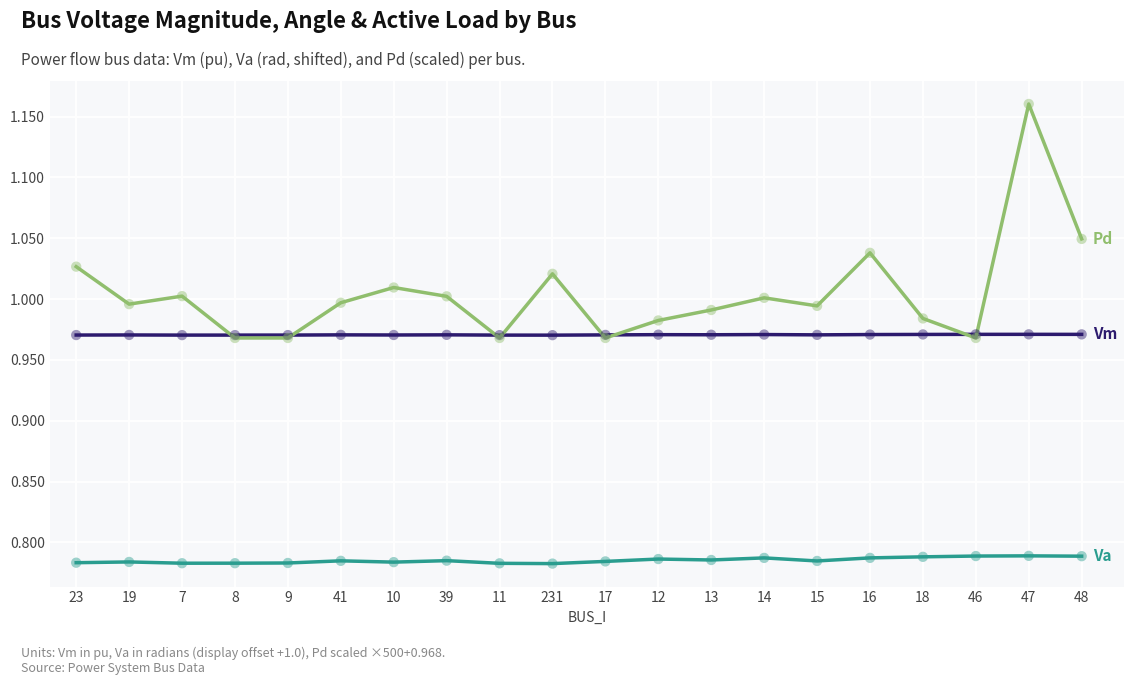

What is the total value across all series at 10?

2.8